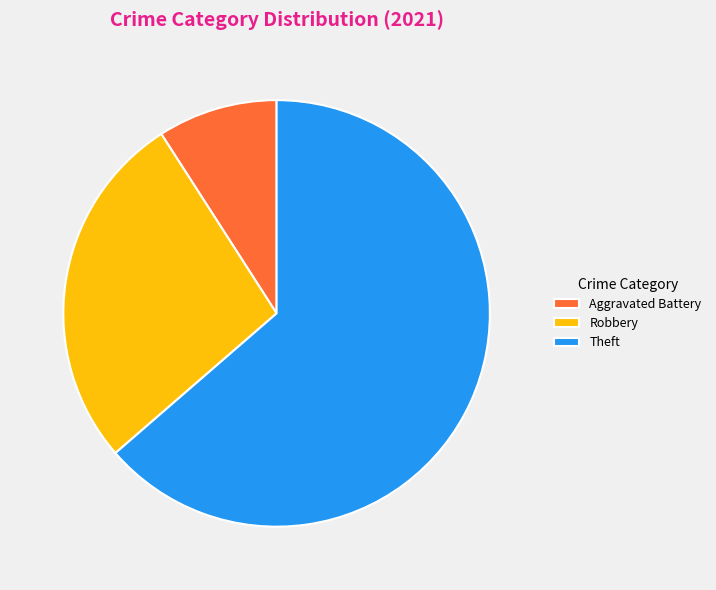

Which category has the biggest portion of the pie?

Theft